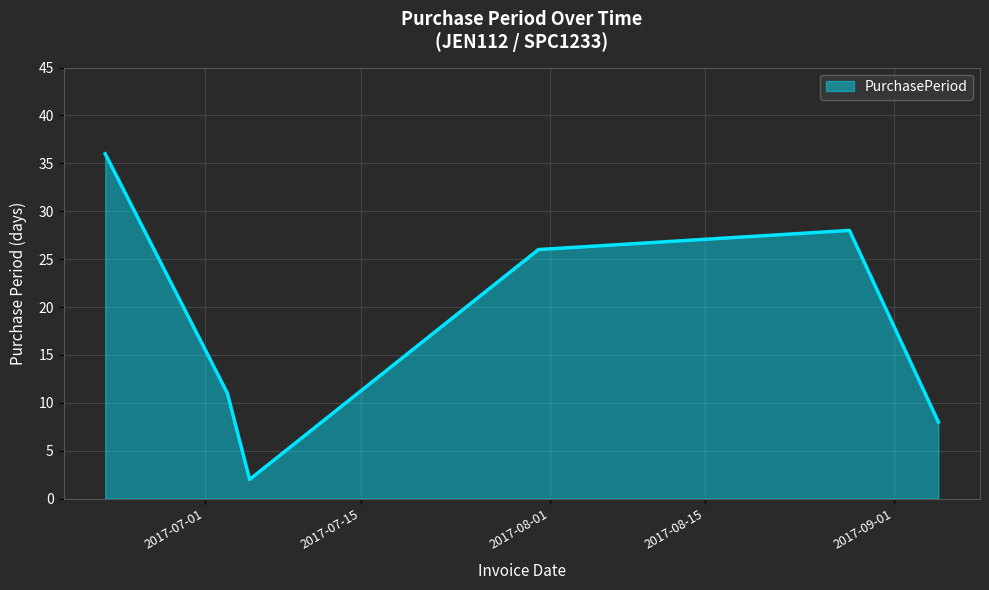

How many interior local peaks (higher than both neighbors) does the data have?

1